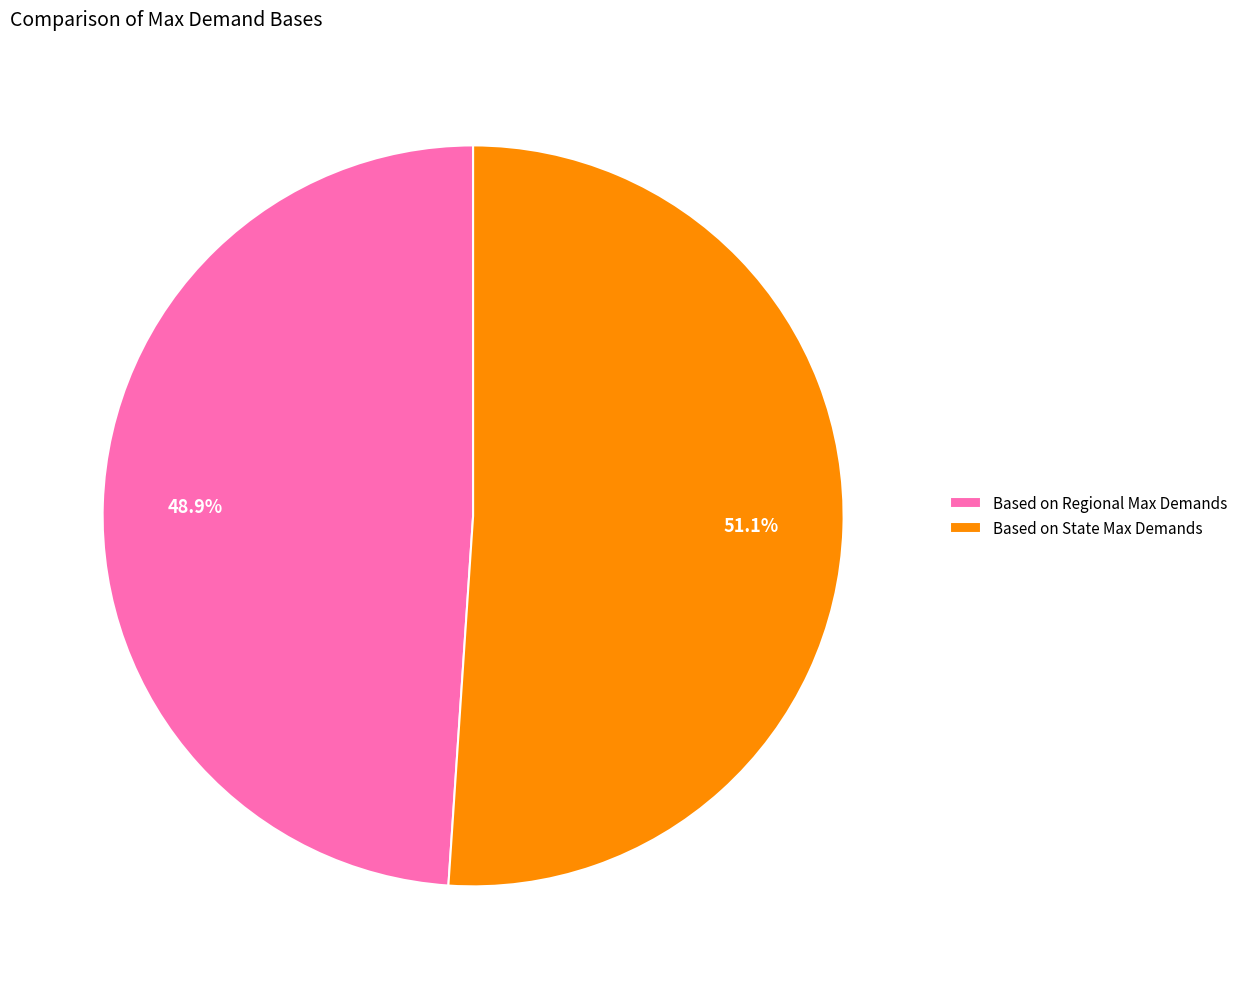

What is the largest slice in the pie chart?

Based on State Max Demands